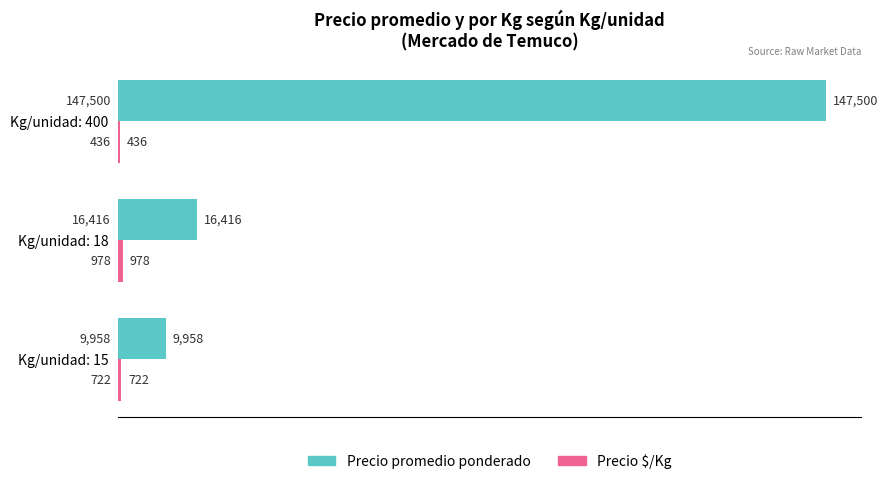

What is the sum of all Precio promedio ponderado values?

173874